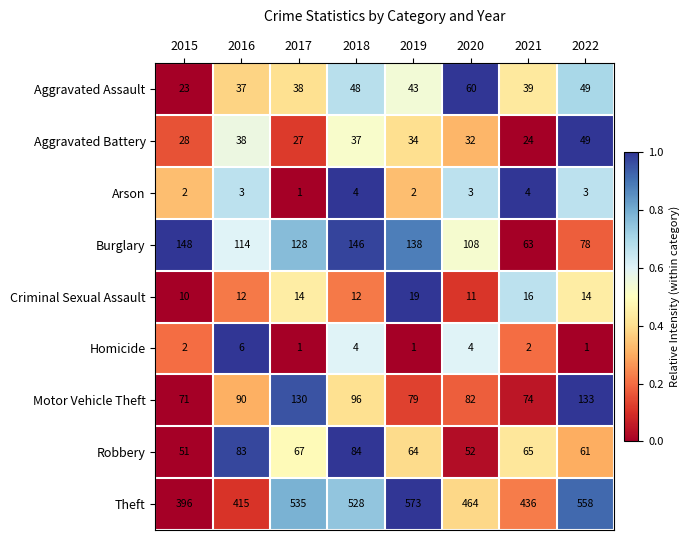

Rank the categories by Aggravated Assault value from highest to lowest.

2020, 2022, 2018, 2019, 2021, 2017, 2016, 2015